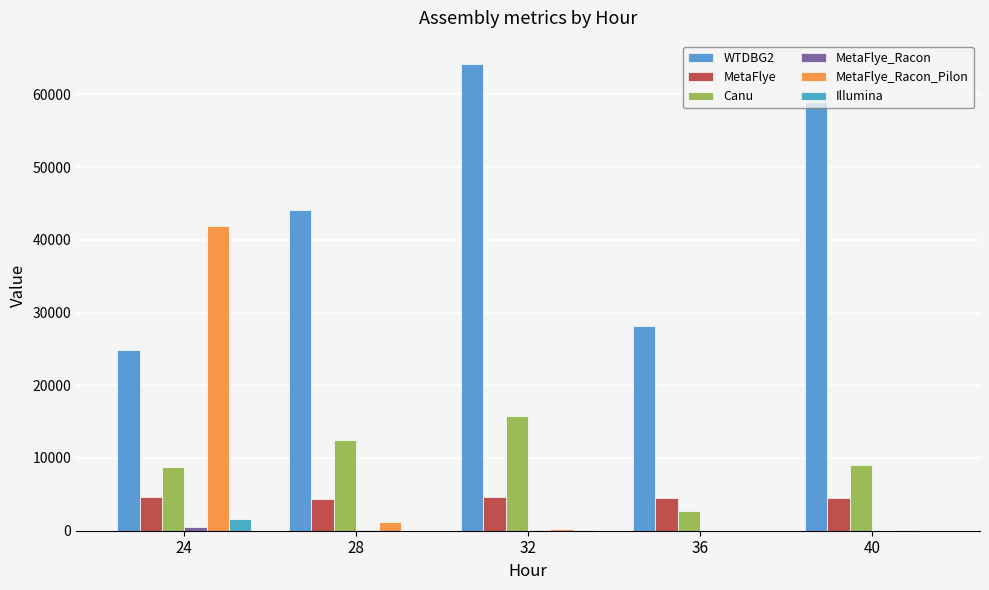

How many groups of bars are there?

5